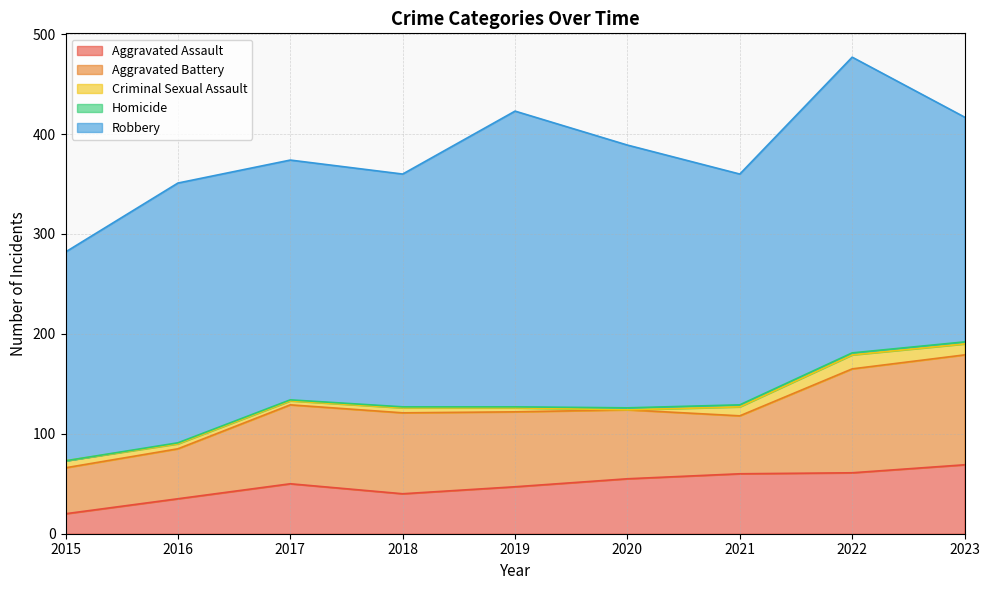

Count the number of categories in the chart.

9